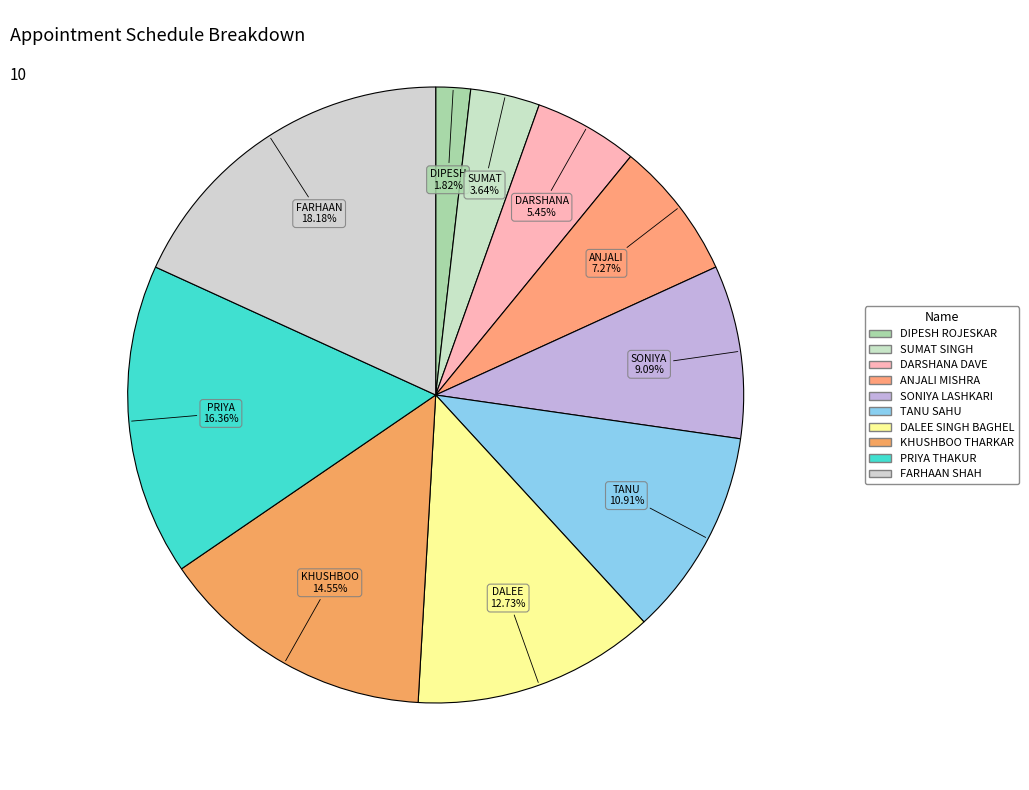

To the nearest percent, what percentage of the pie is SUMAT SINGH?

4%